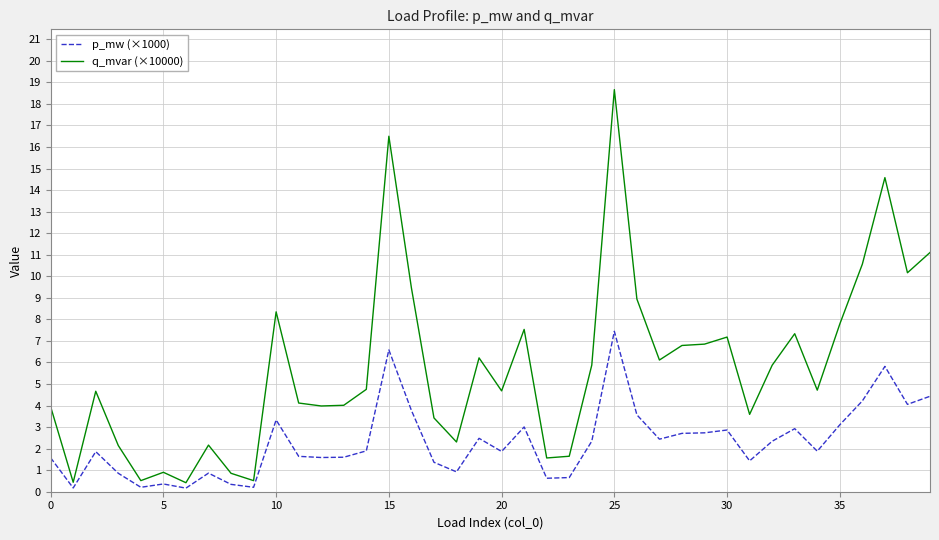

Which series has the largest total across all categories?

q_mvar (×10000)